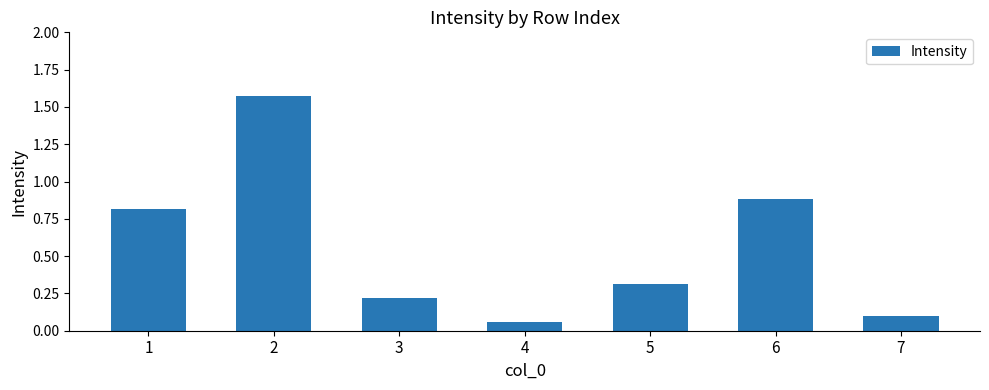

True or false: the data shows 0.9 at 2.

False